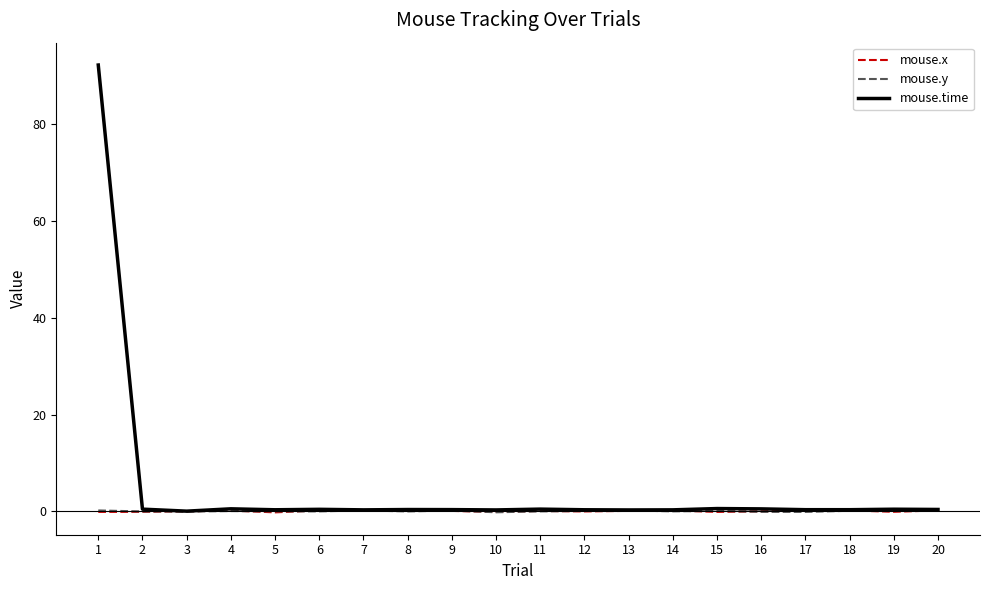

At how many categories does at least one series exceed 81?

1